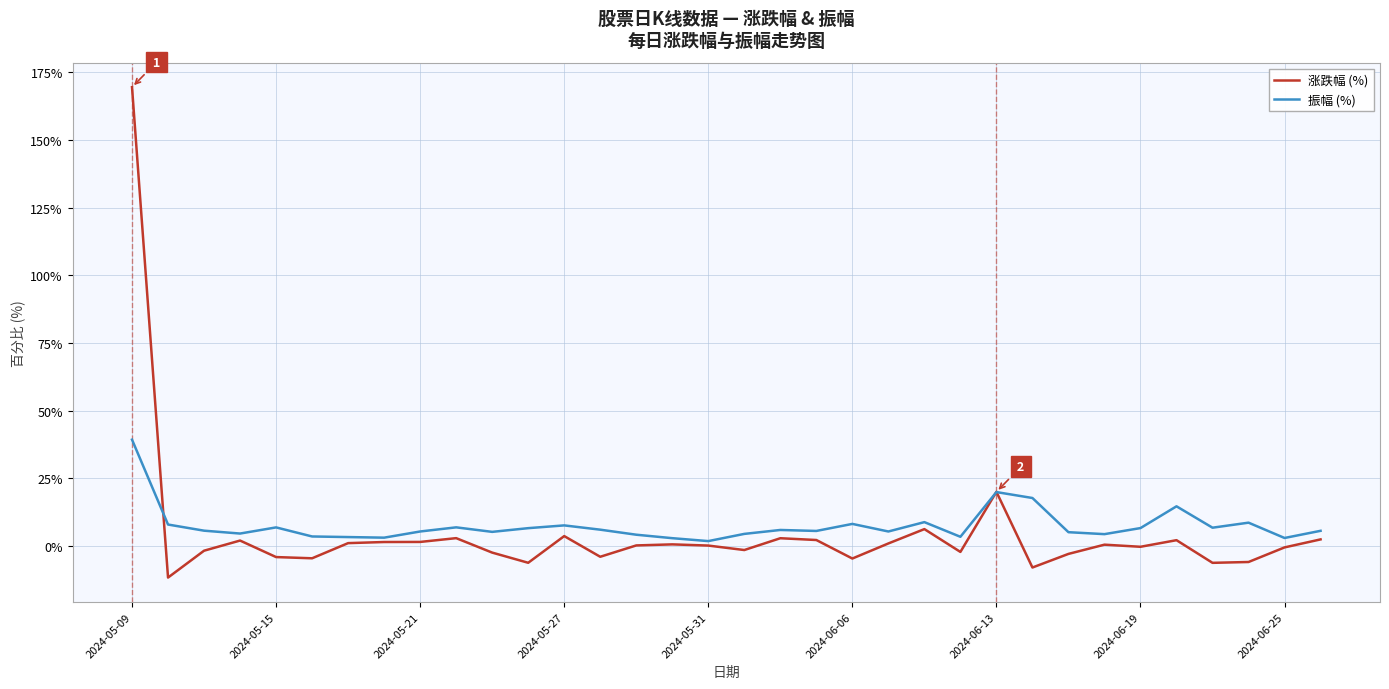

How many lines are shown in the chart?

2